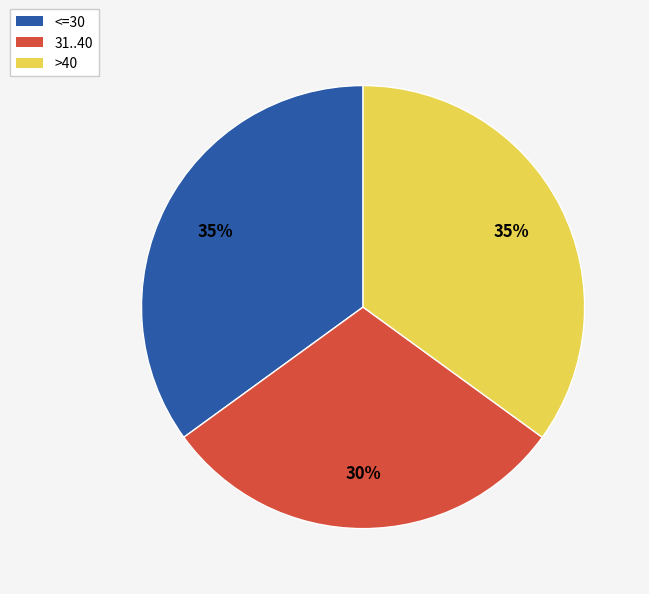

What is the smallest slice in the pie chart?

31..40